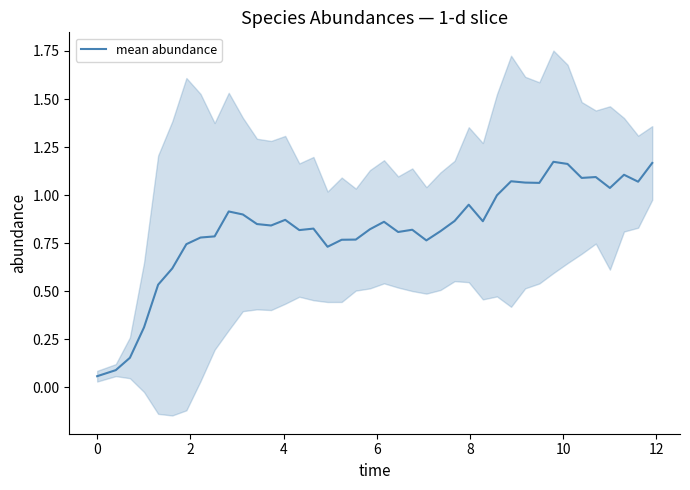

What is the minimum value shown in the chart?

0.1